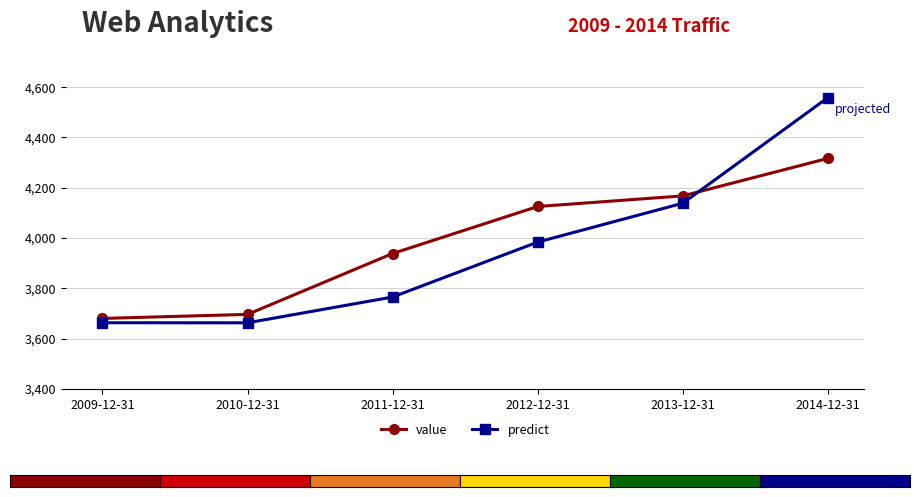

Is the value of predict at 2010-12-31 greater than the value of value at 2009-12-31?

No